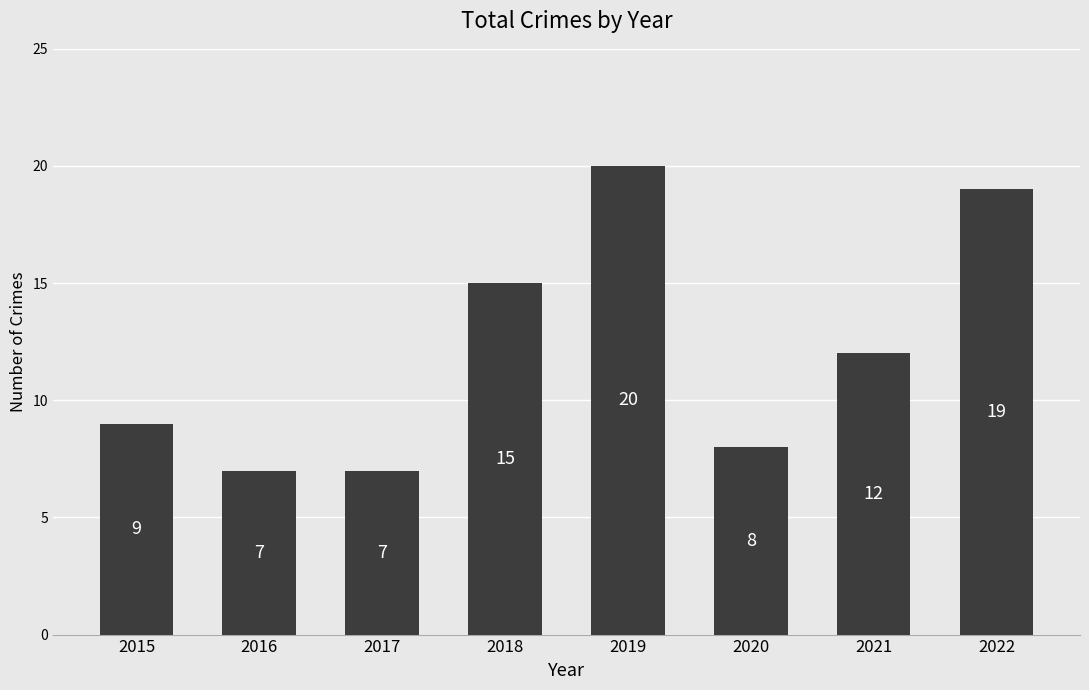

Where does the data first go above 12?

2018